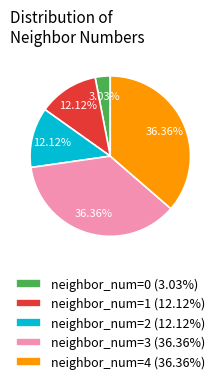

Count the number of slices in the pie.

5